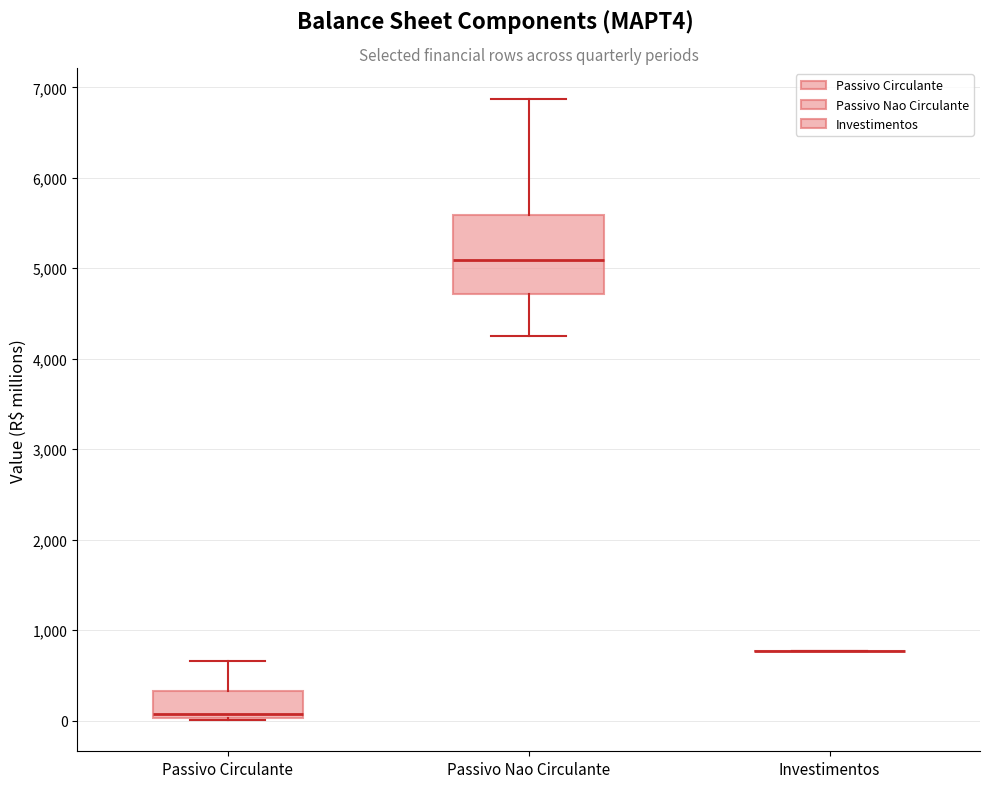

Reading left to right, read every box against the y-axis: the position of its median line, the range the box covers, and the ends of its whiskers. The values are not printed on the chart, so give them approximately, as read against the axis.

Passivo Circulante: median 100, box 0 to 300, whiskers 0 to 700
Passivo Nao Circulante: median 5100, box 4700 to 5600, whiskers 4200 to 6900
Investimentos: box collapsed to a line at 800, whiskers 800 to 800